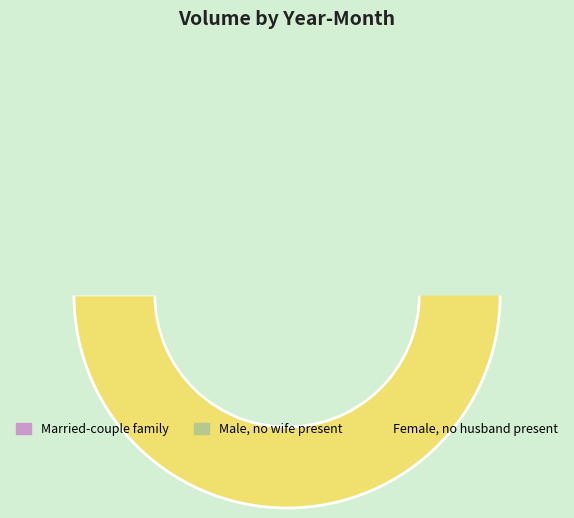

The 2002-08 slice represents 22% of the pie. True or false?

False